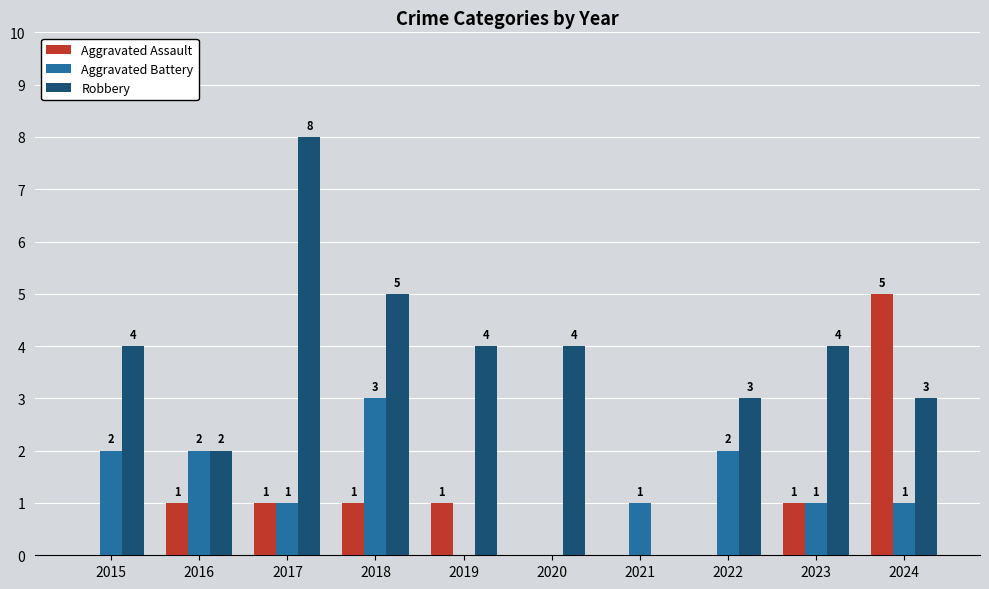

What is the sum of all Robbery values?

37